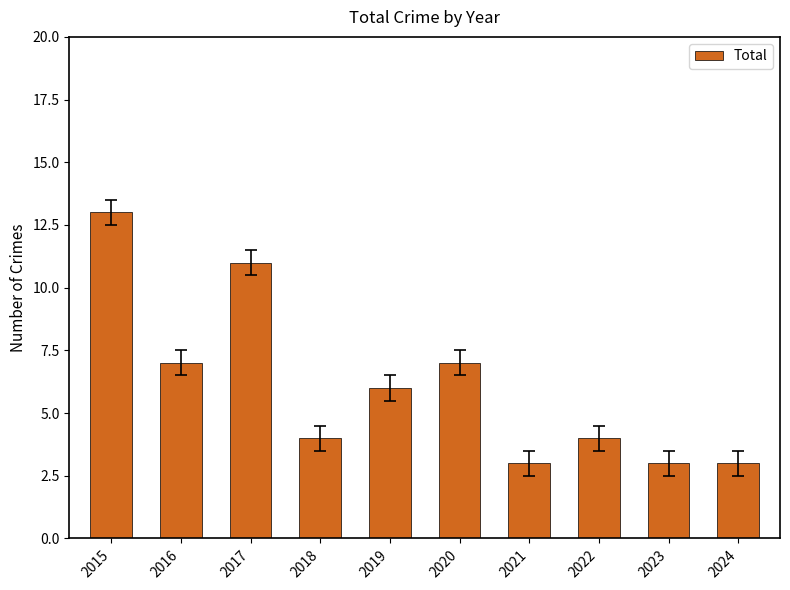

What is the smallest value displayed?

3